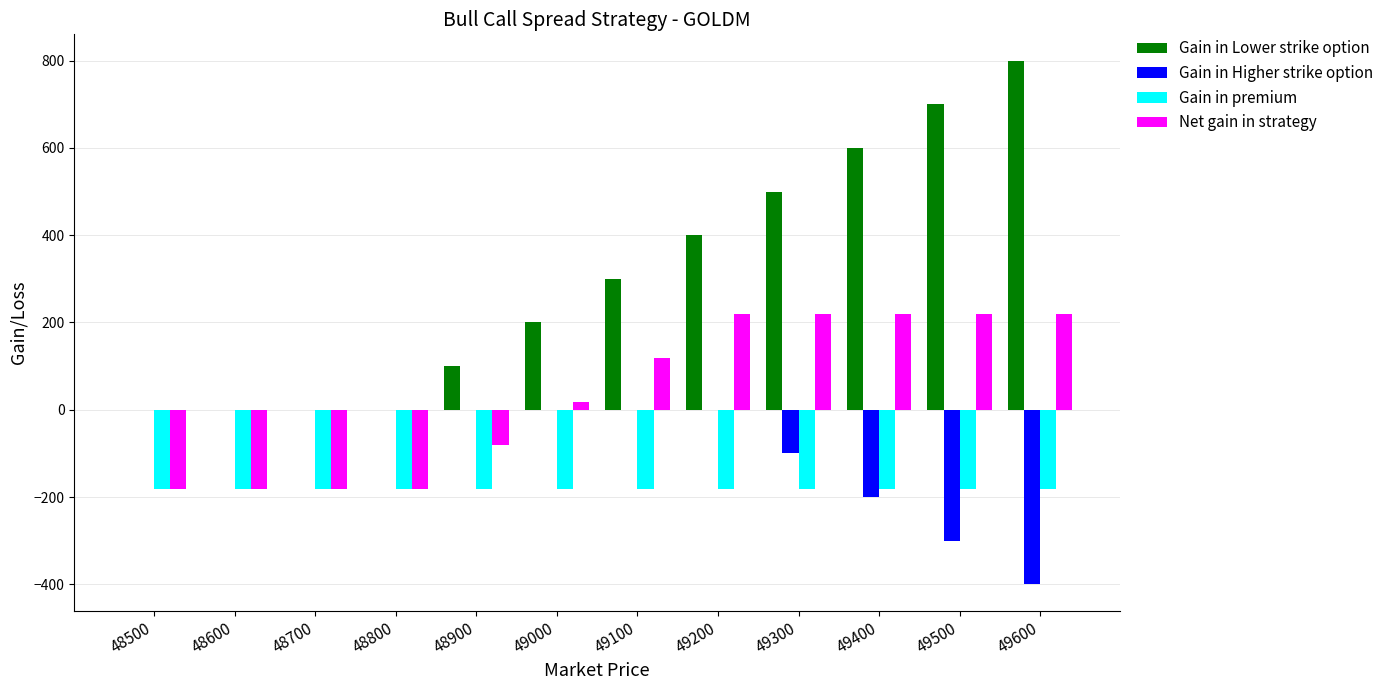

Reading right to left, what are all the values shown in this chart?

Gain in Lower strike option: 49600=800.0	49500=700.0	49400=600.0	49300=500.0	49200=400.0	49100=300.0	49000=200.0	48900=100.0	48800=0.0	48700=0.0	48600=0.0	48500=0.0
Gain in Higher strike option: 49600=-400.0	49500=-300.0	49400=-200.0	49300=-100.0	49200=0.0	49100=0.0	49000=0.0	48900=0.0	48800=0.0	48700=0.0	48600=0.0	48500=0.0
Gain in premium: 49600=-181.5	49500=-181.5	49400=-181.5	49300=-181.5	49200=-181.5	49100=-181.5	49000=-181.5	48900=-181.5	48800=-181.5	48700=-181.5	48600=-181.5	48500=-181.5
Net gain in strategy: 49600=218.5	49500=218.5	49400=218.5	49300=218.5	49200=218.5	49100=118.5	49000=18.5	48900=-81.5	48800=-181.5	48700=-181.5	48600=-181.5	48500=-181.5